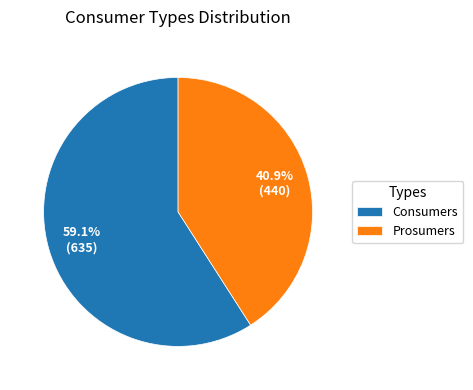

To the nearest percent, what portion does Consumers represent?

59%